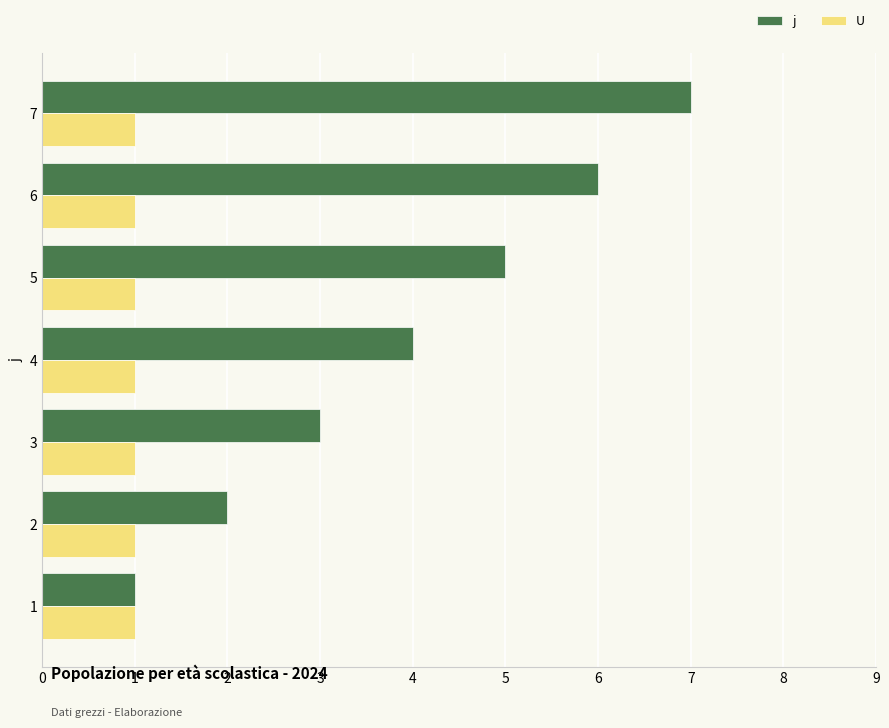

What is the sum of all U values?

7